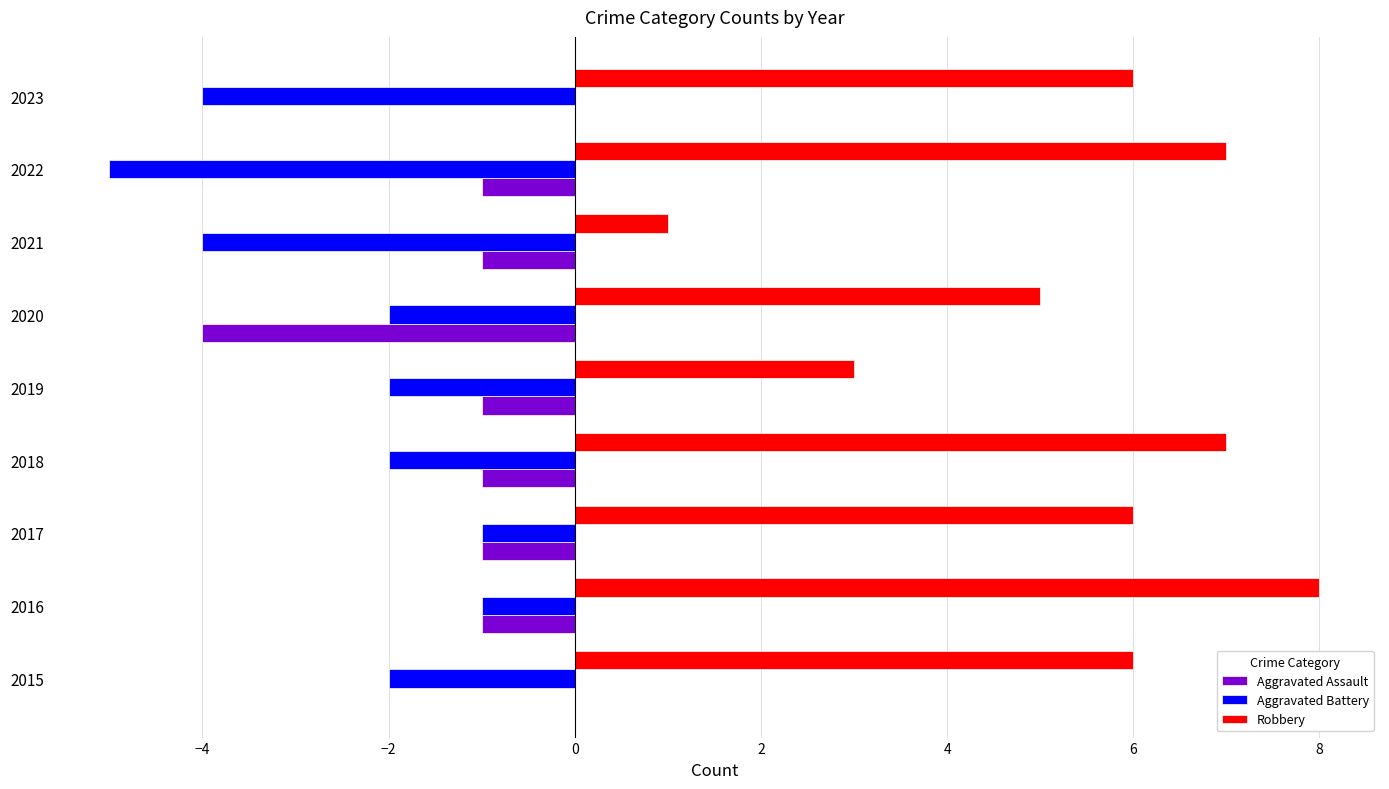

At which category is the sum across all series the highest?

2016